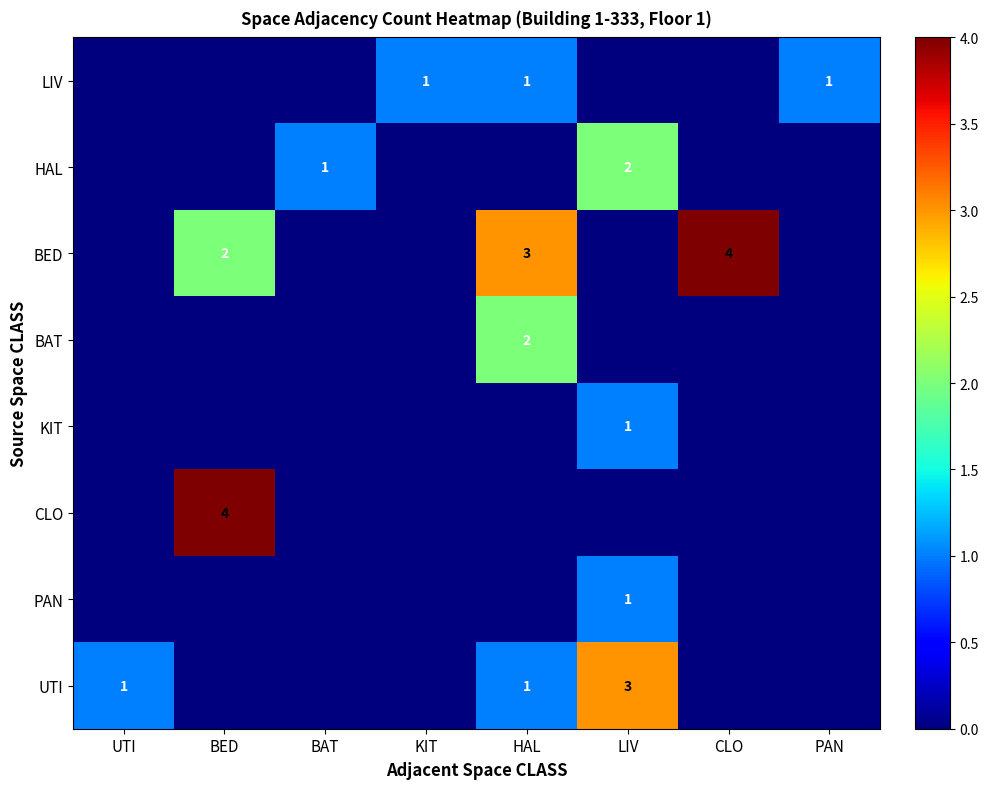

True or false: UTI has a value of 1 at HAL.

True